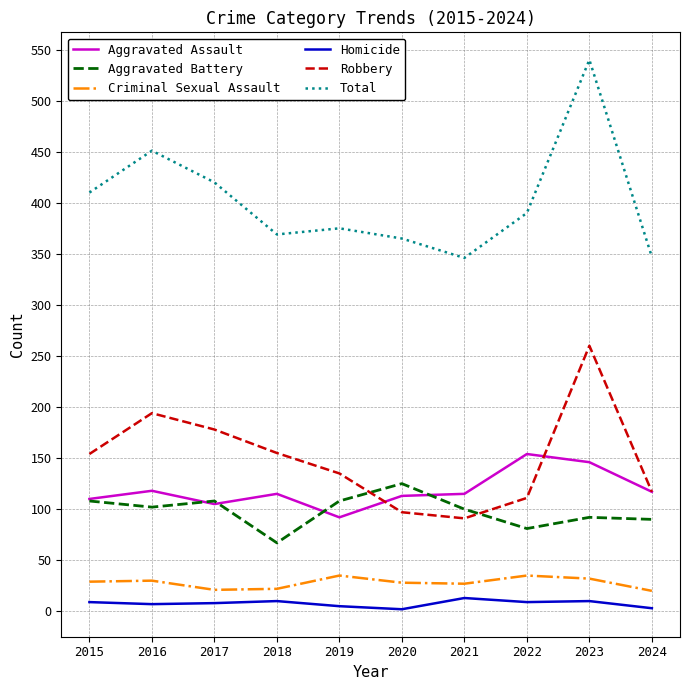

What are all the series names shown in the legend?

Aggravated Assault, Aggravated Battery, Criminal Sexual Assault, Homicide, Robbery, Total